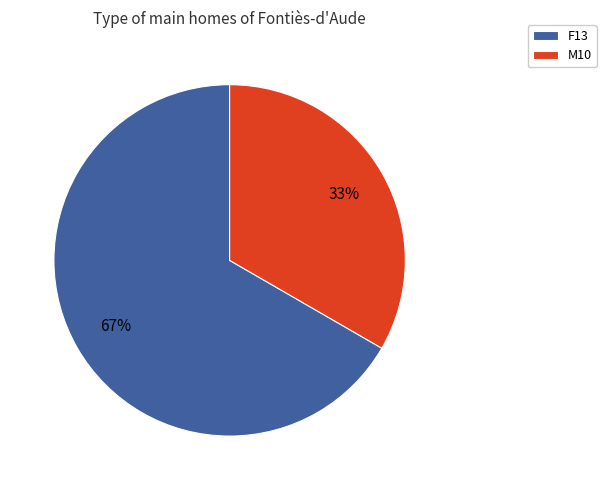

What is the ratio of the value at M10 to the value at F13?

0.5